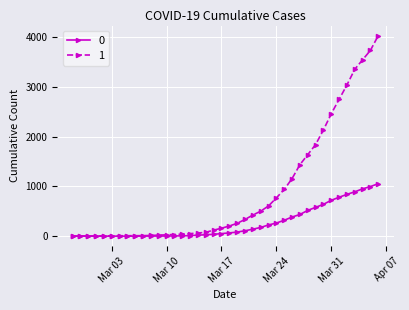

Rank the series by their average value, from highest to lowest.

1, 0